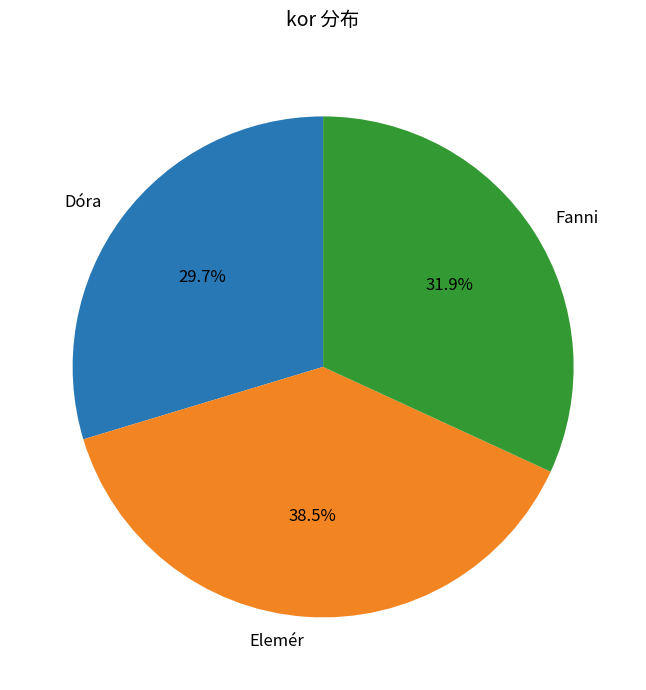

How many segments does this pie chart have?

3